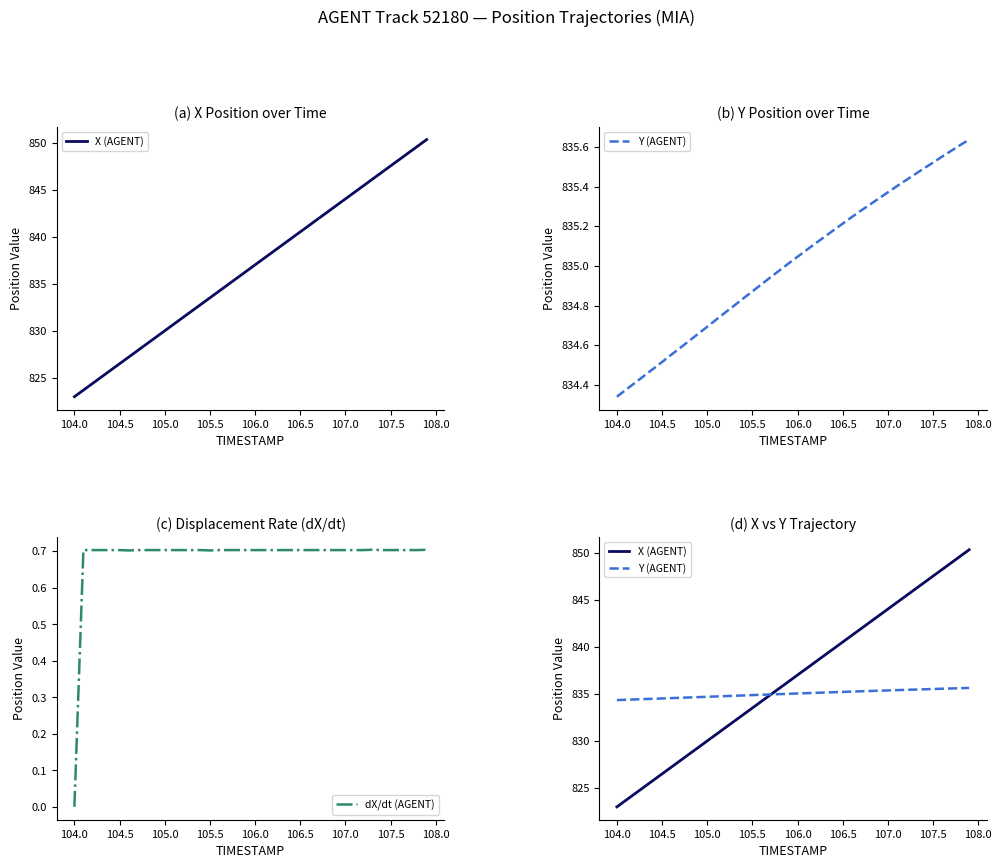

Which series has the widest spread of values?

X (AGENT)